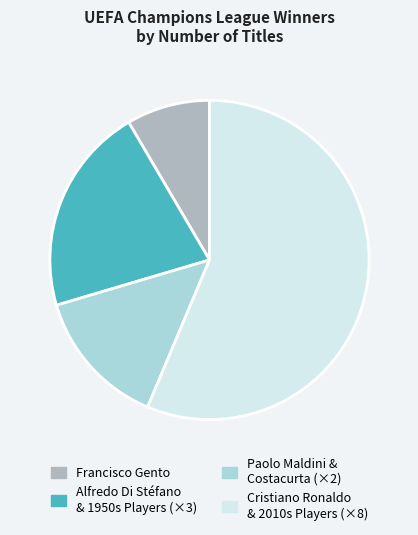

How many slices are in this pie chart?

4